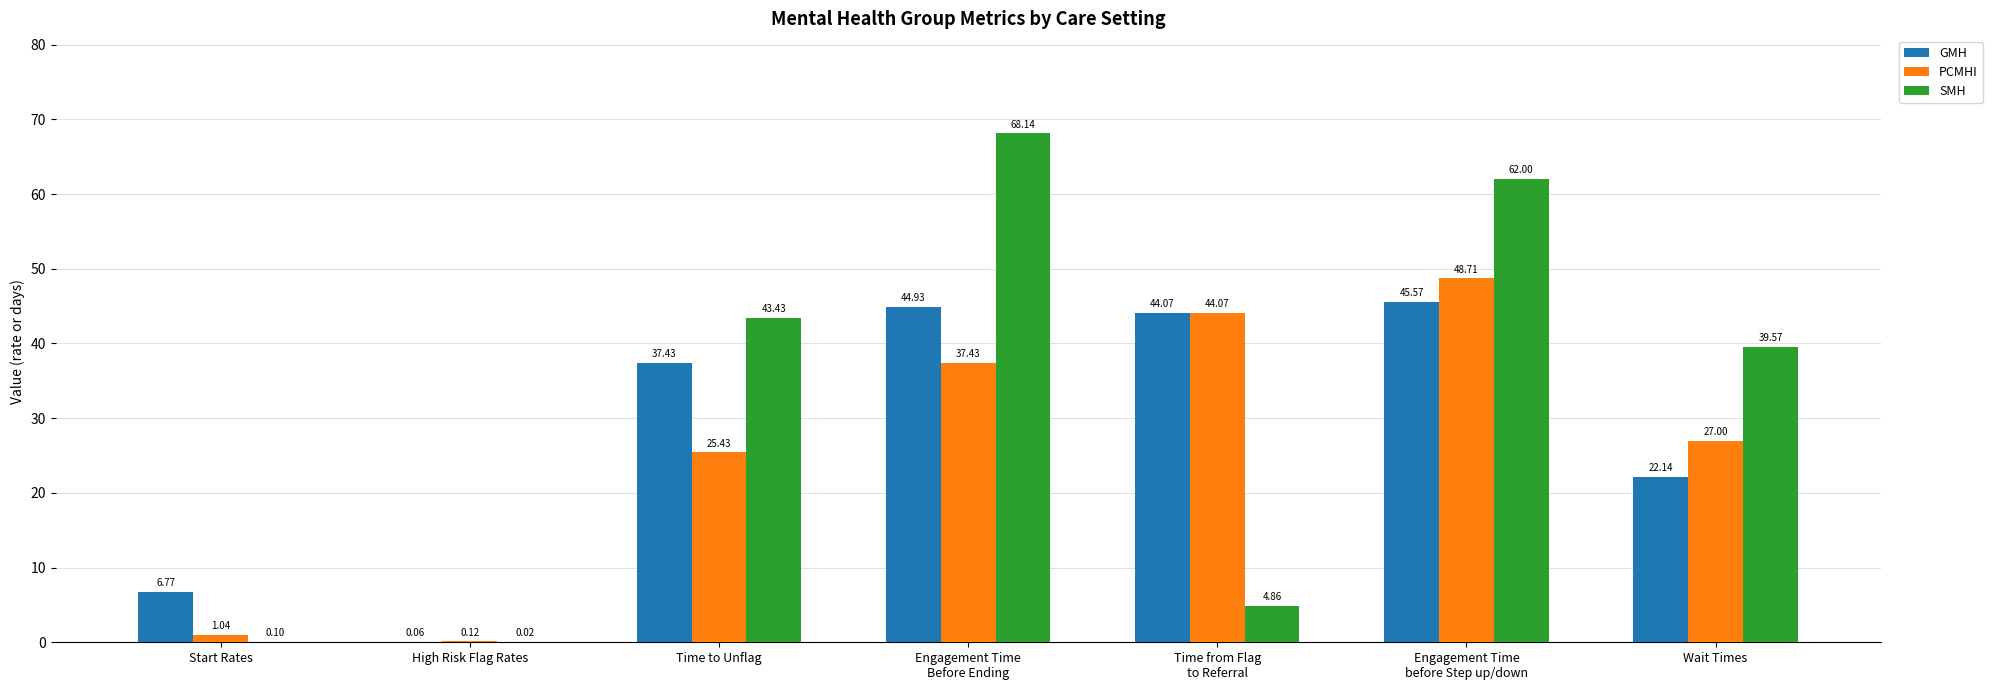

What is the maximum value shown in the chart?

68.1